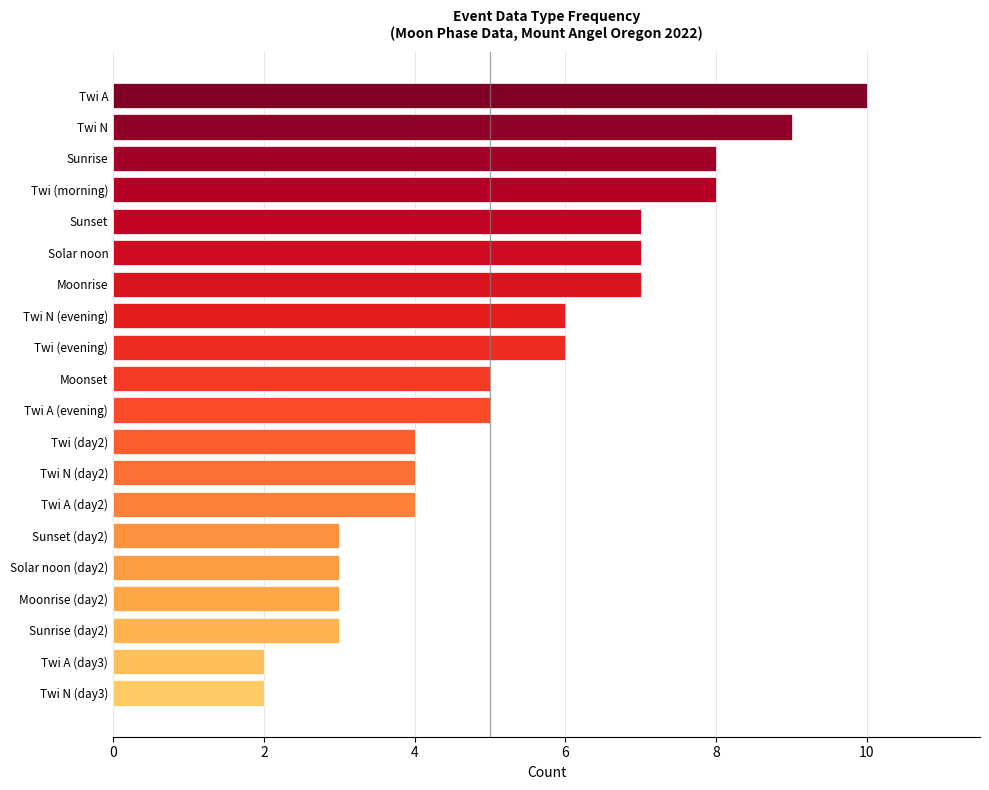

Are the bars horizontal?

Yes